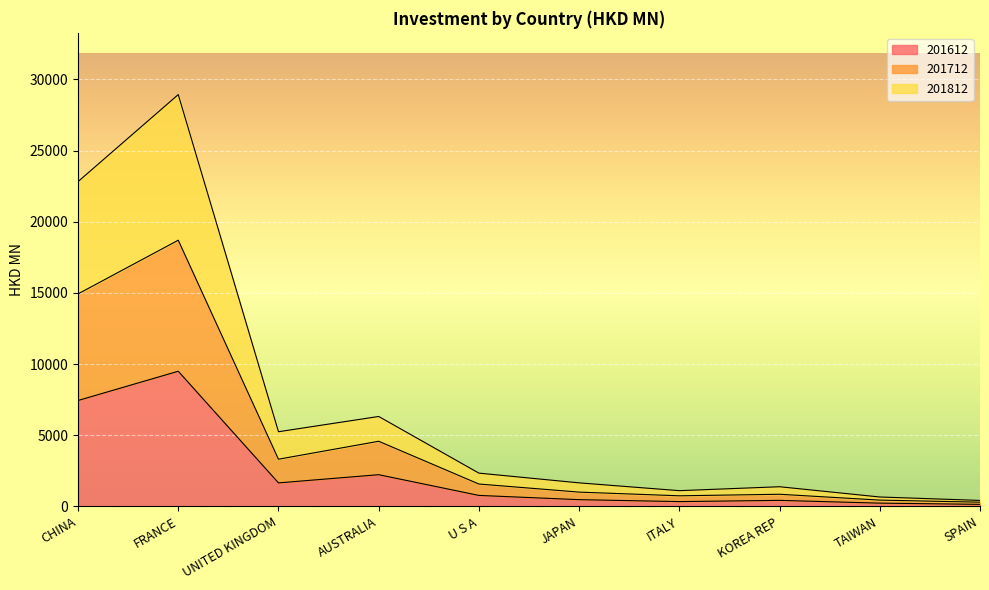

Is it true that 201812 equals 43266.3 at FRANCE?

False